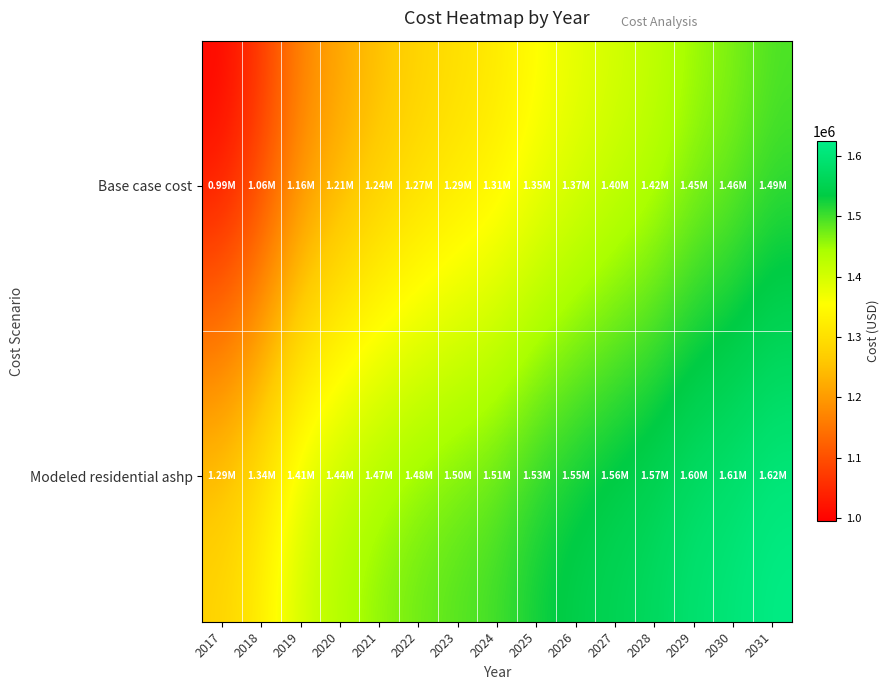

At which category is the sum across all series the highest?

2031